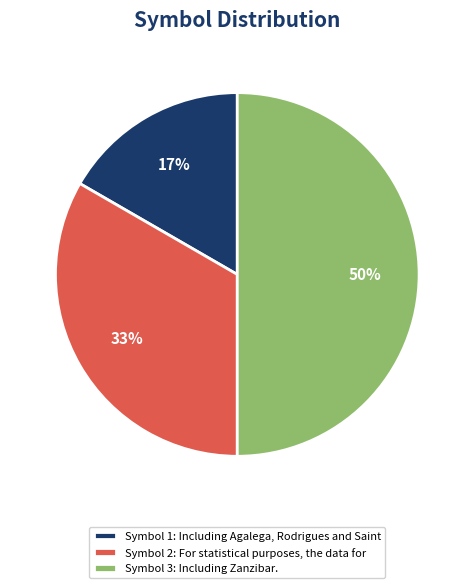

Is it true that Symbol 2: For statistical purposes, the data for is 42% of the pie?

False